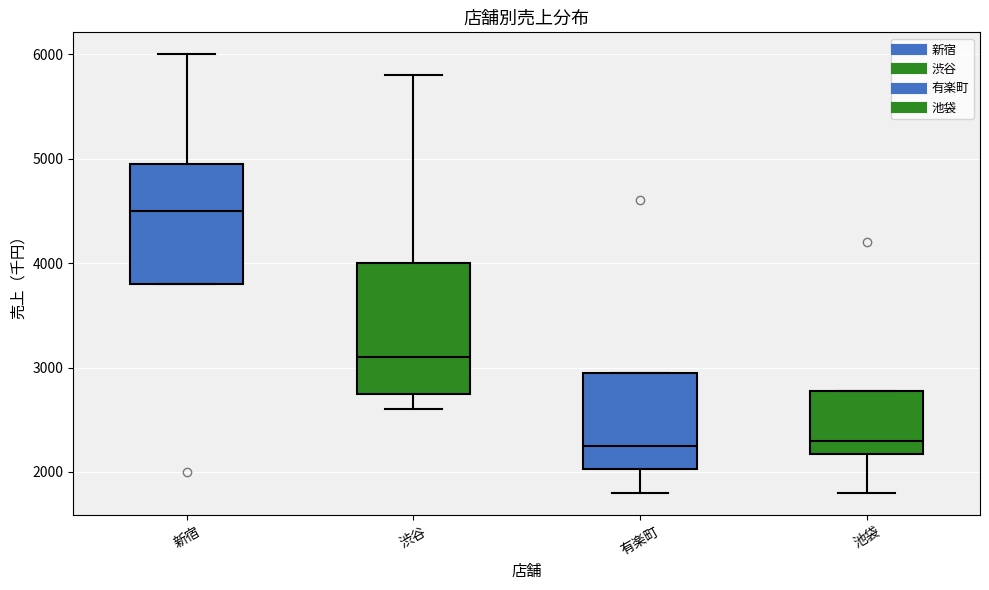

Where does the lower whisker of the box for 池袋 end on the y-axis? The values are not printed on the chart, so give them approximately, as read against the axis.

1800